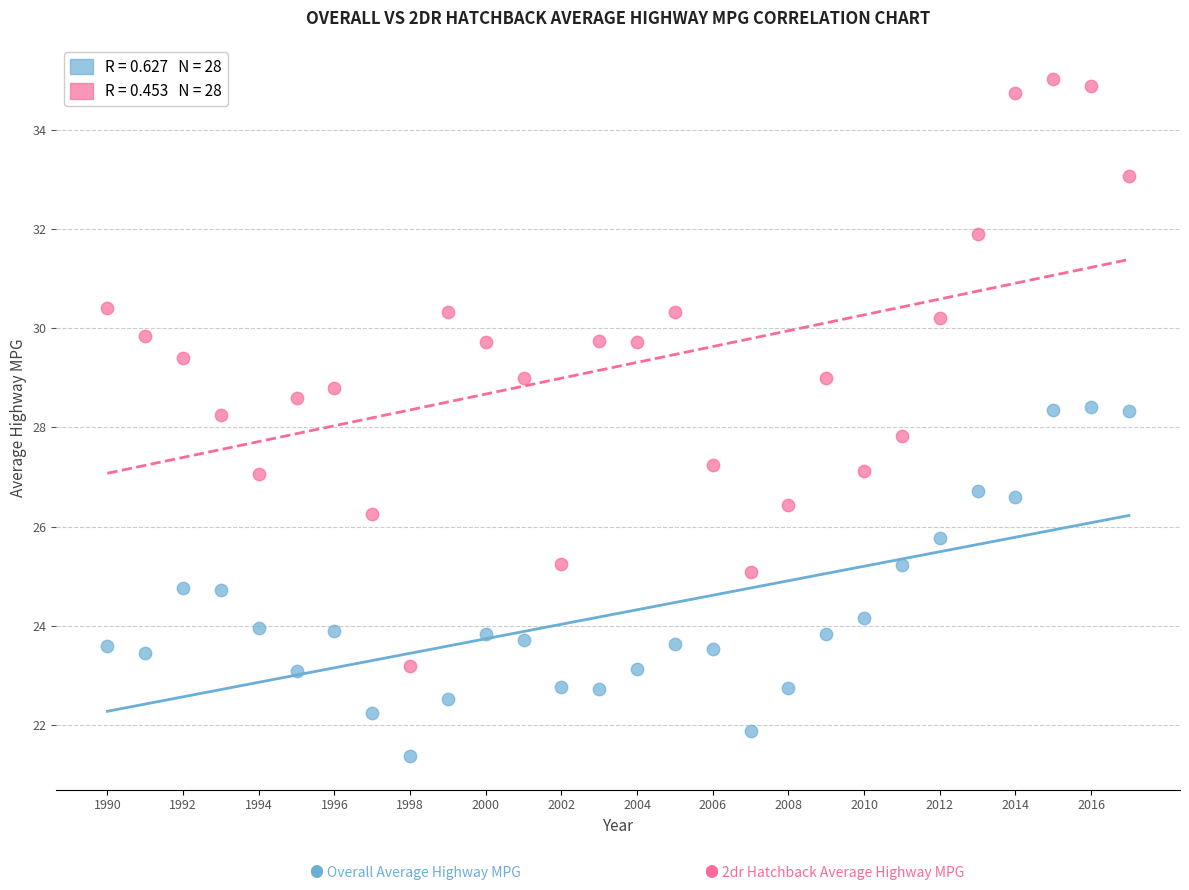

Across all data points, what is the range of X values (max minus min)?

27.0